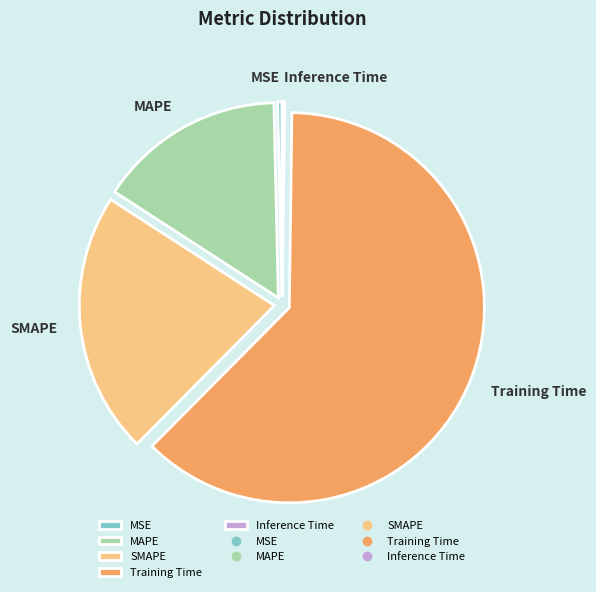

Which category has the biggest portion of the pie?

Training Time